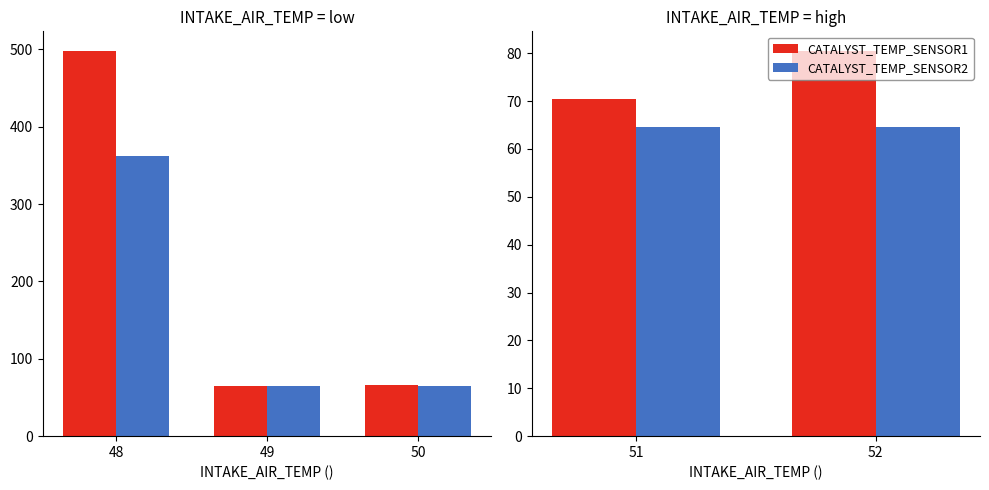

What is the lowest value of the CATALYST_TEMP_SENSOR2 series?

64.6